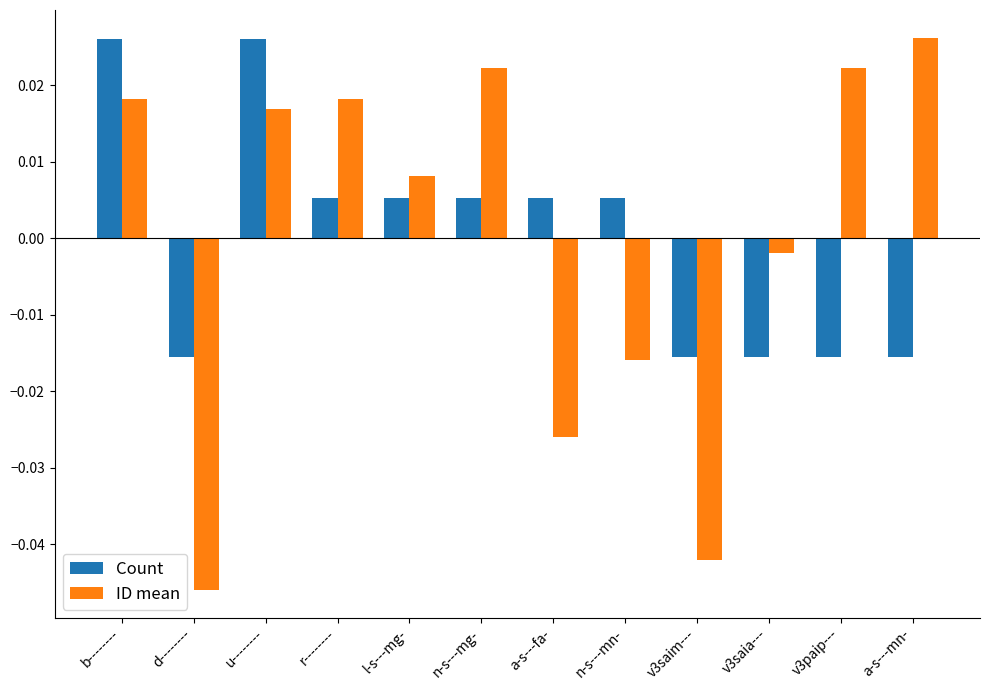

What are all the series names shown in the legend?

Count, ID mean